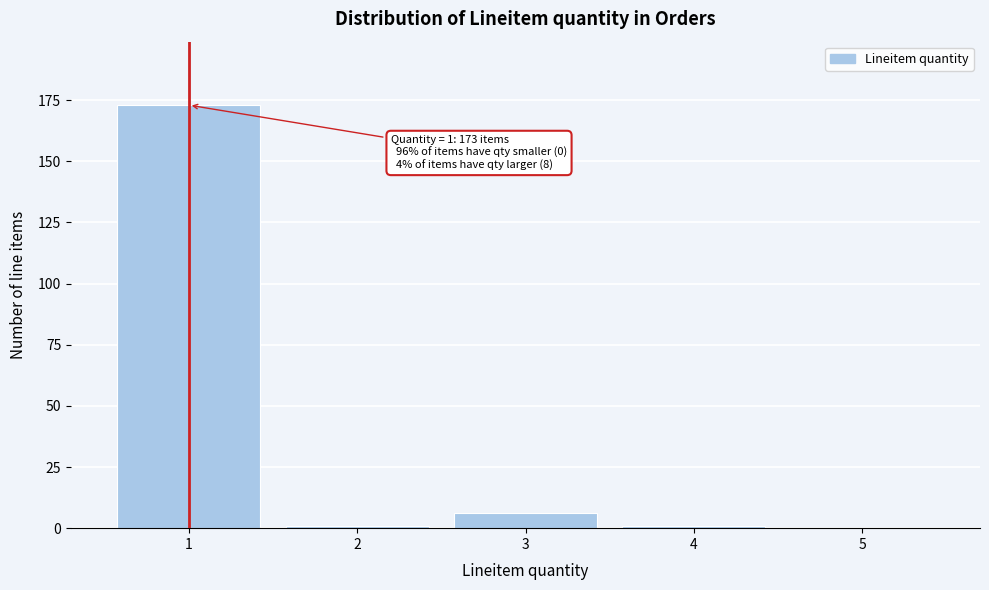

Over which range of the x-axis is the bar tallest?

0.5 to 1.5